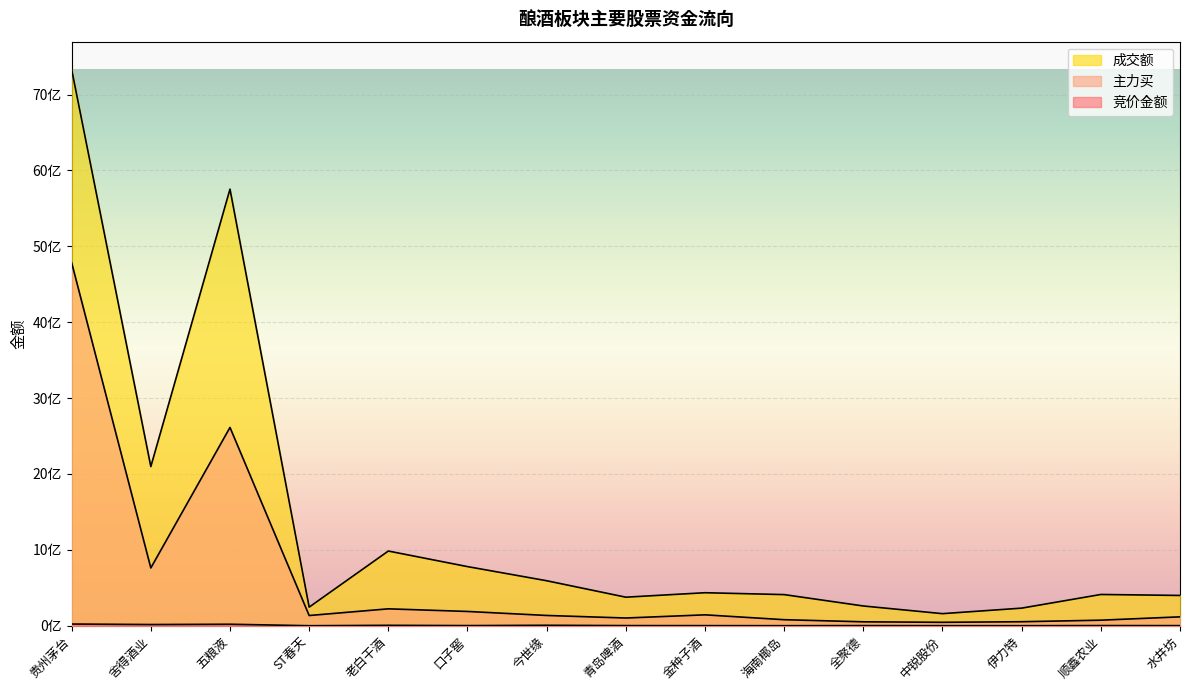

What is the label of the 10th point from the left?

海南椰岛